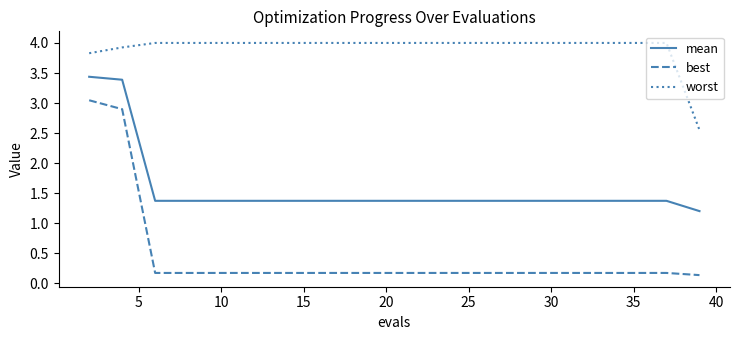

Does the chart display data point markers on the line(s)?

No